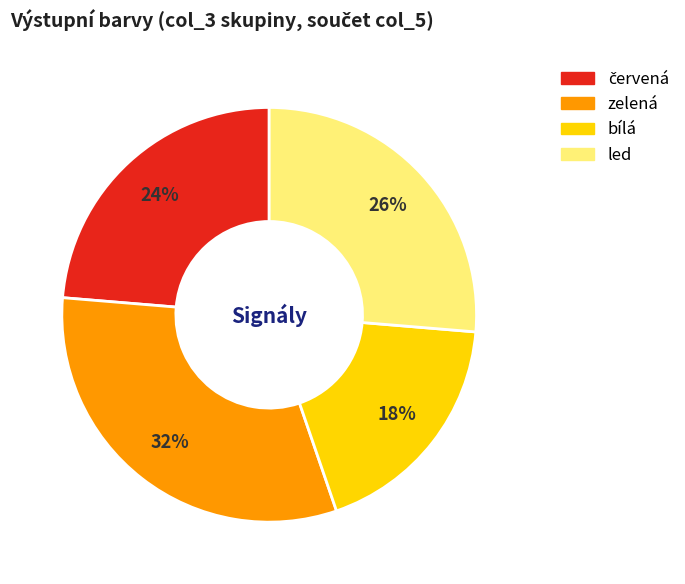

How many segments does this pie chart have?

4